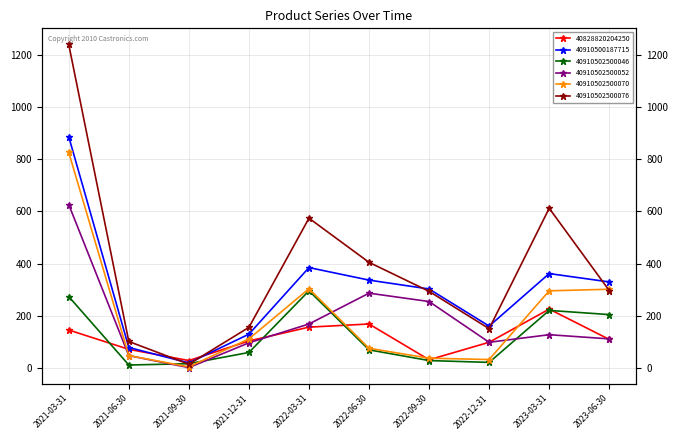

Count the number of categories in the chart.

10